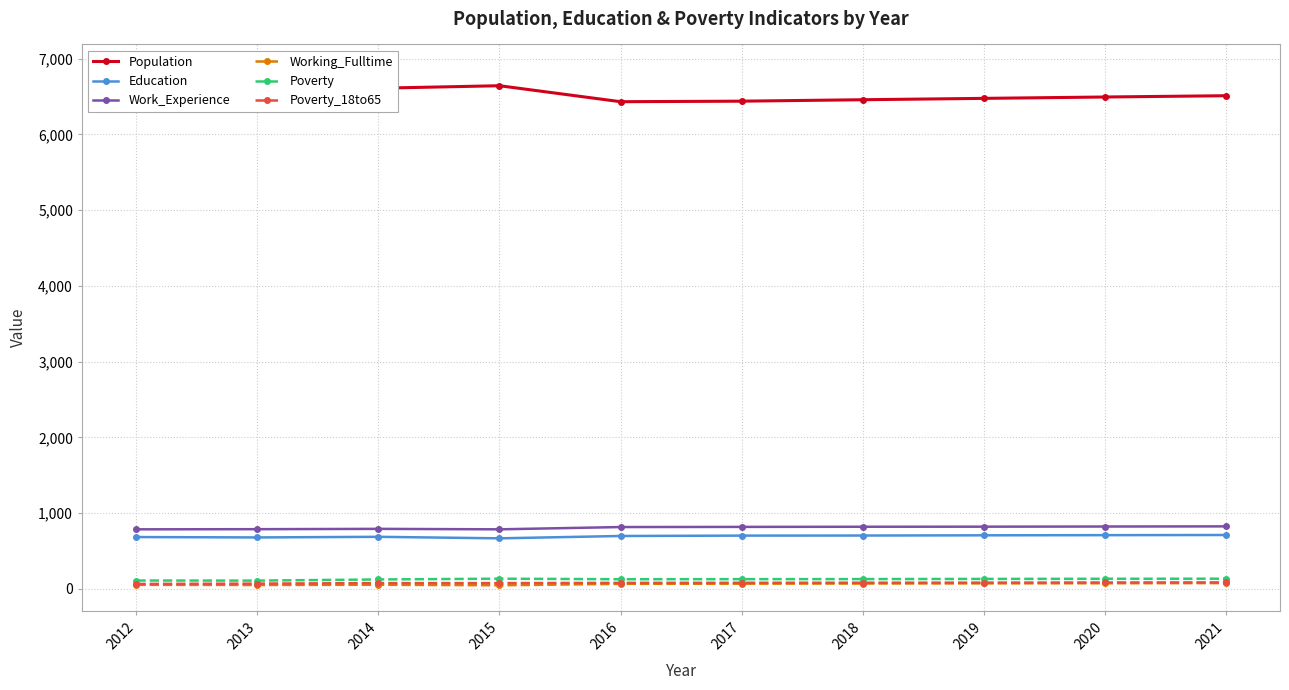

What is the approximate value of Population at 2013?

6849